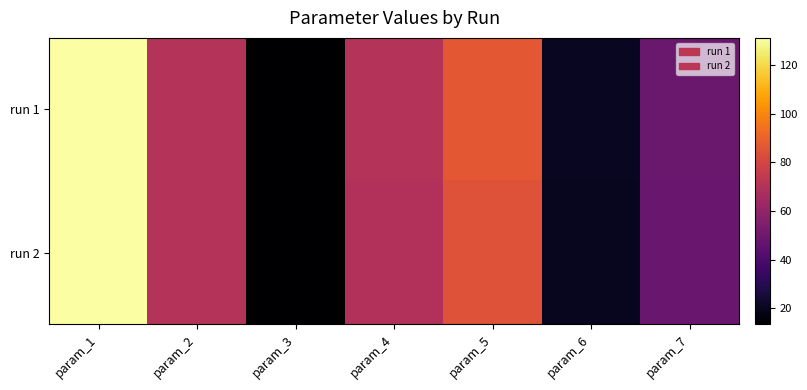

Which series has the largest total across all categories?

run 1